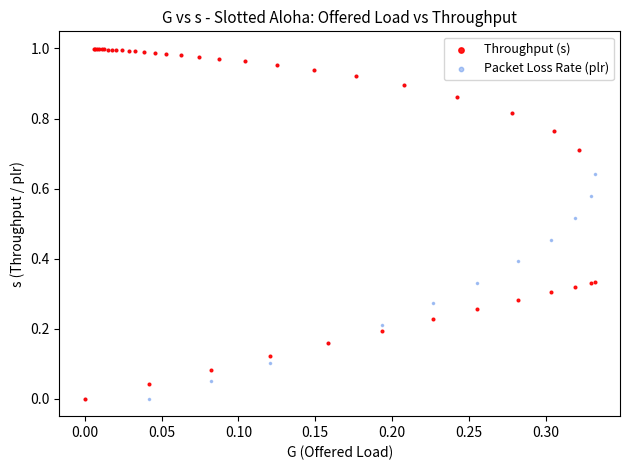

What are all the series names shown in the legend?

Throughput (s), Packet Loss Rate (plr)